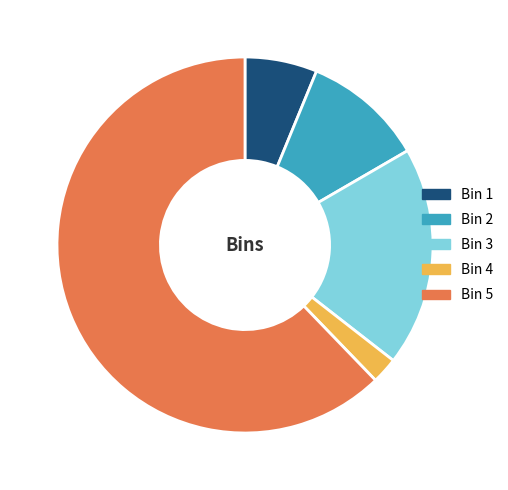

How many slices are in this pie chart?

5